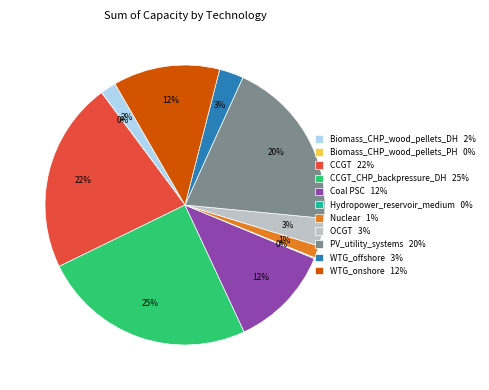

Is there a majority slice in this chart?

No